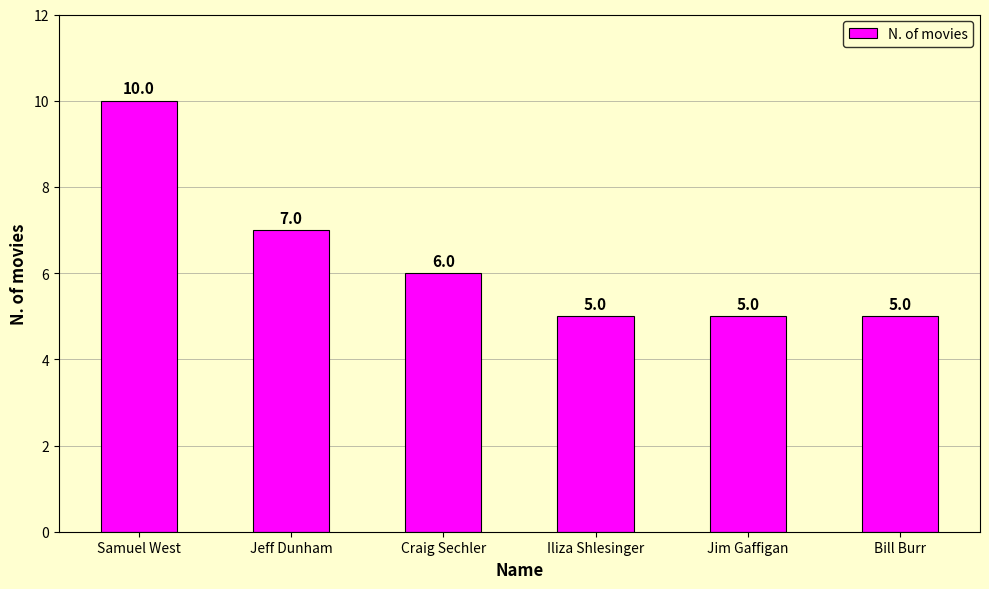

What is the smallest value displayed?

5